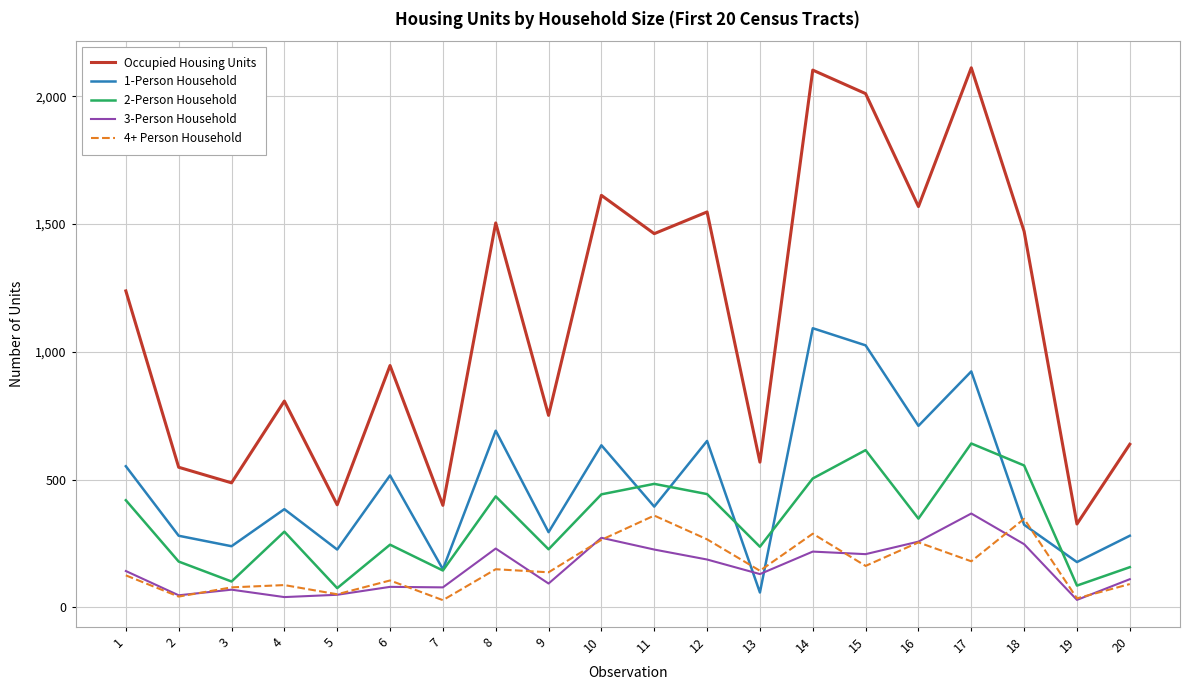

The value of 1-Person Household at 18 is 323. True or false?

True